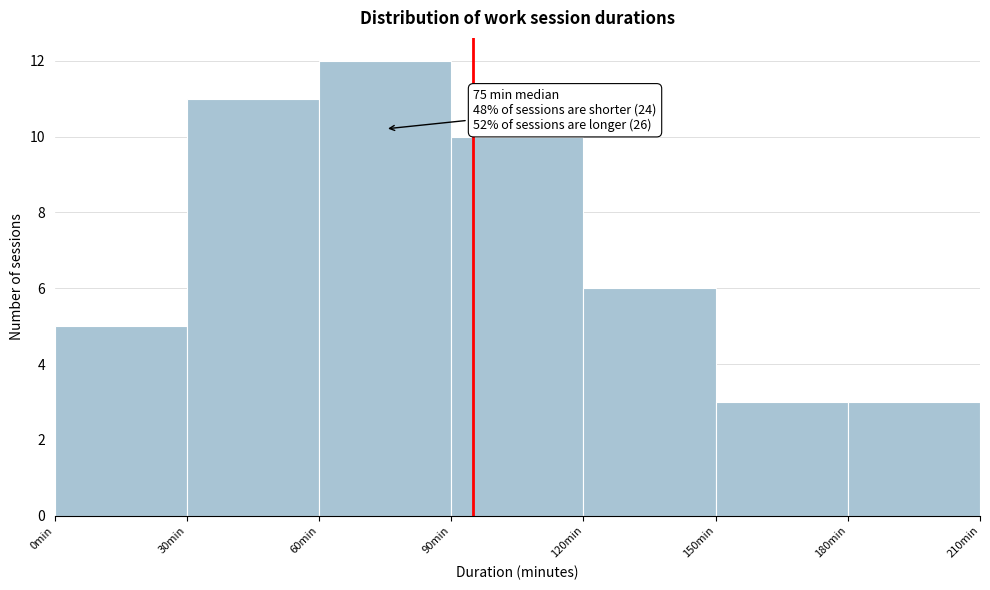

Which range on the x-axis has the tallest bar?

60 to 90